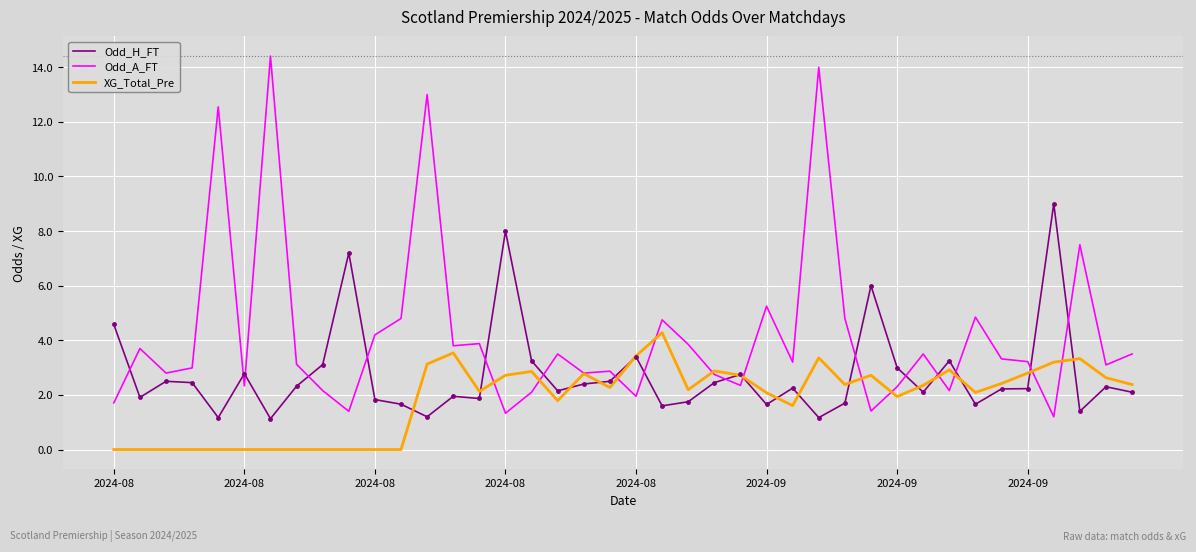

What is the difference between the second highest and second lowest values in the Odd_A_FT series?

12.7